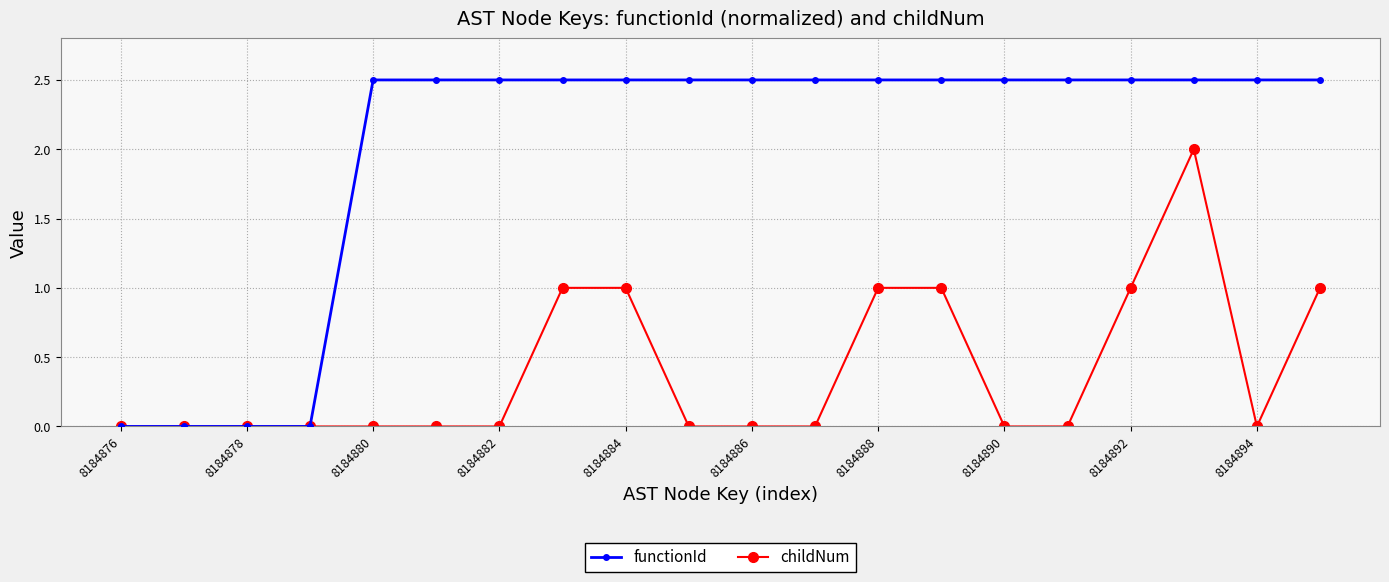

What is the highest value of the functionId series?

2.5